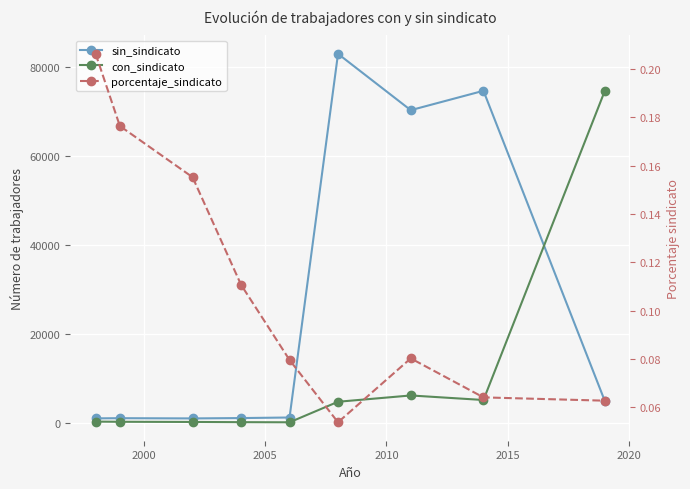

In con_sindicato, how many points are lower than both neighbors (excluding endpoints)?

2